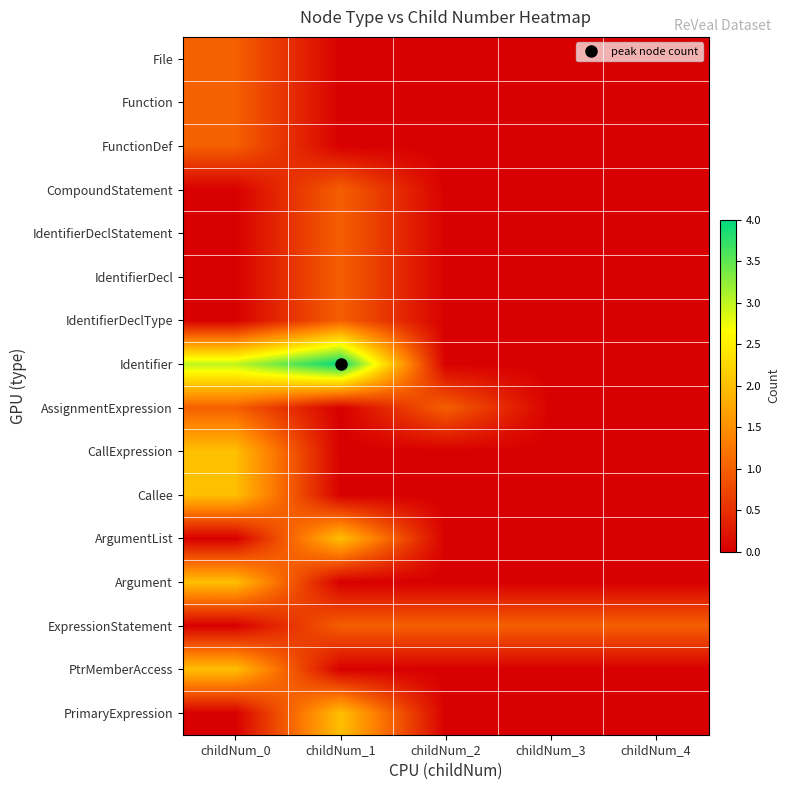

At which category is the sum across all series the highest?

childNum_0